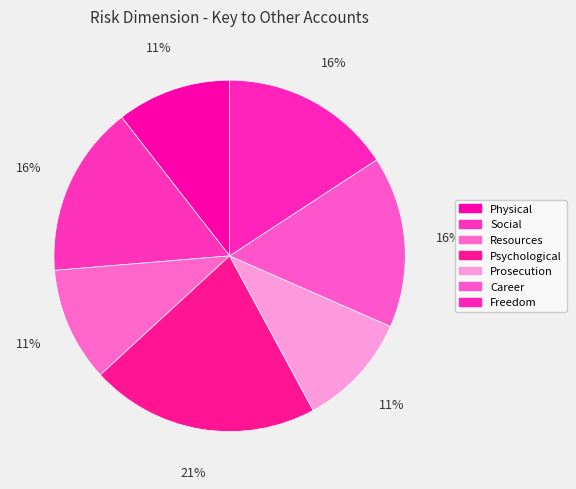

How many slices are in this pie chart?

7